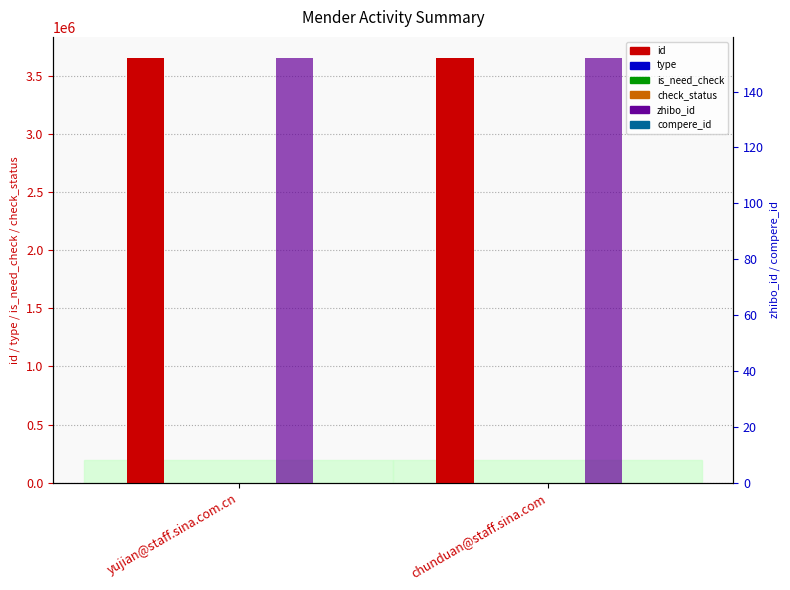

Which series has the largest range (max minus min)?

id